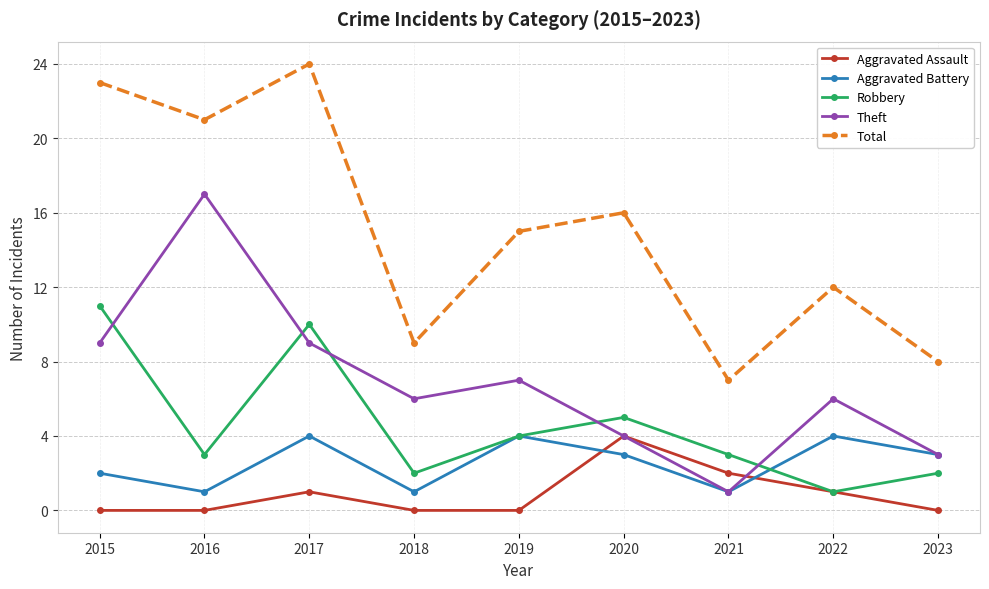

The Aggravated Assault series shows 0 at 2015. True or false?

True